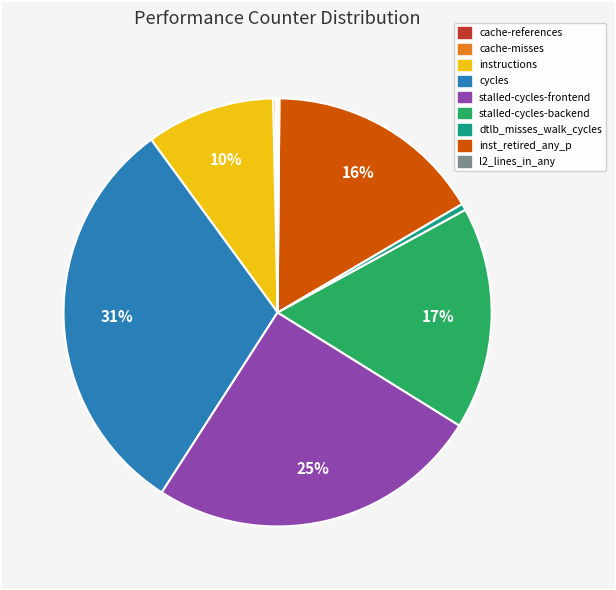

Which category has the biggest portion of the pie?

cycles